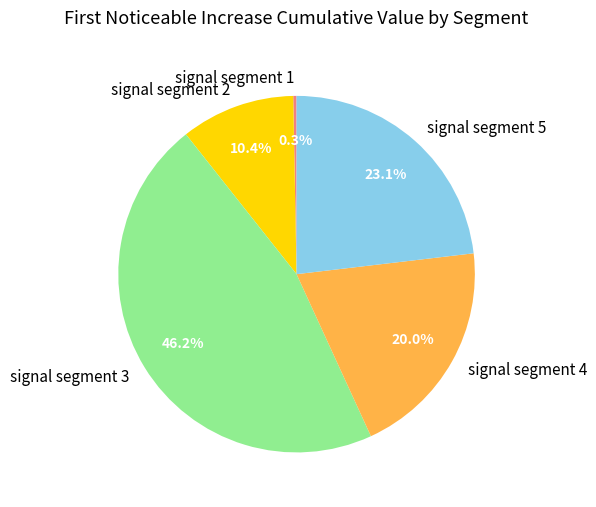

Count the number of slices in the pie.

5